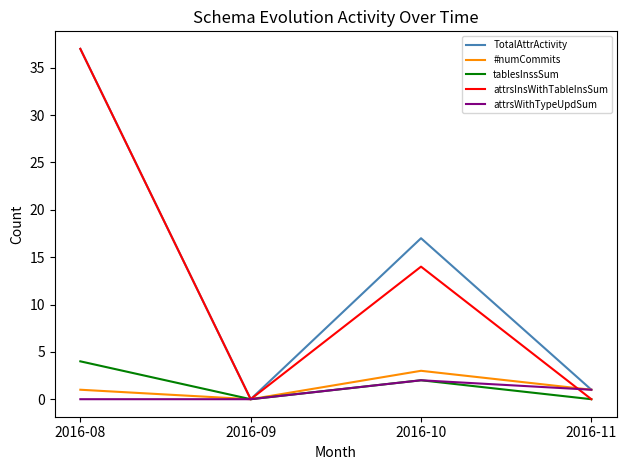

Which series changed the most between 2016-09 and 2016-10?

TotalAttrActivity